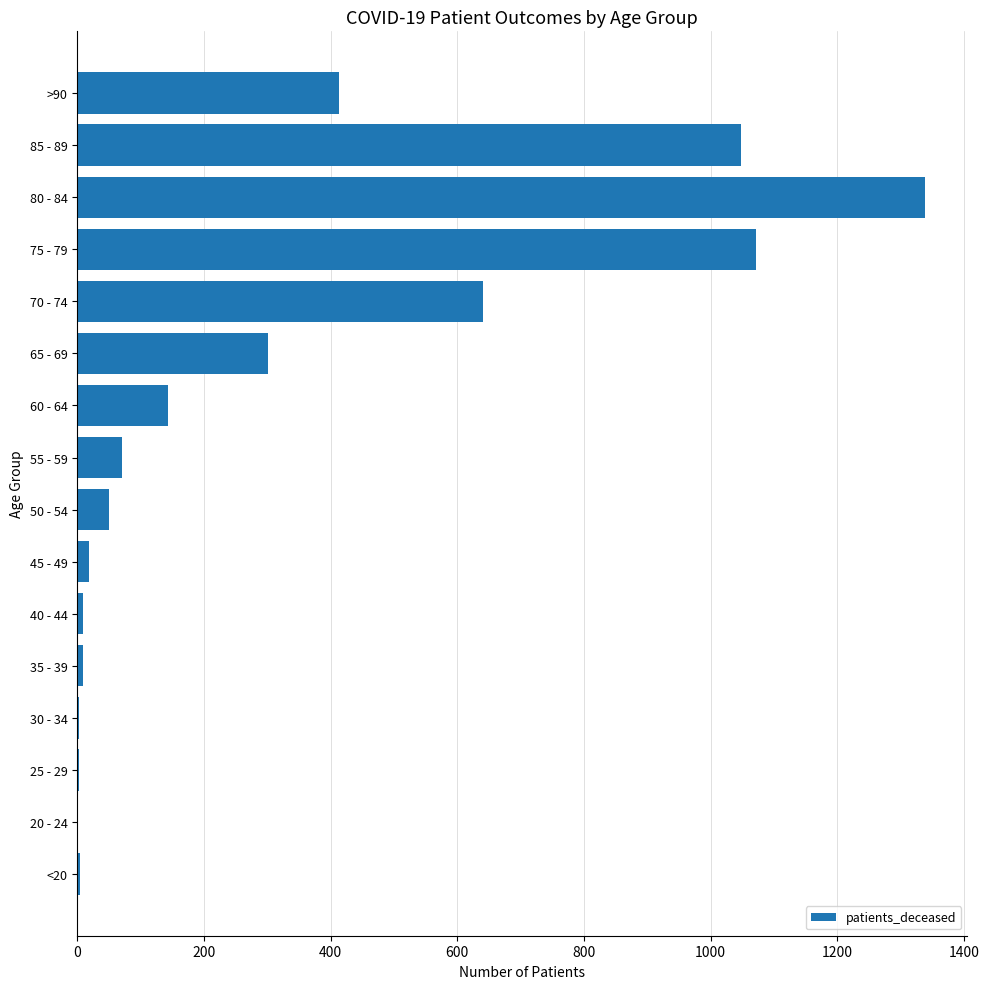

How many data points does each series have?

16